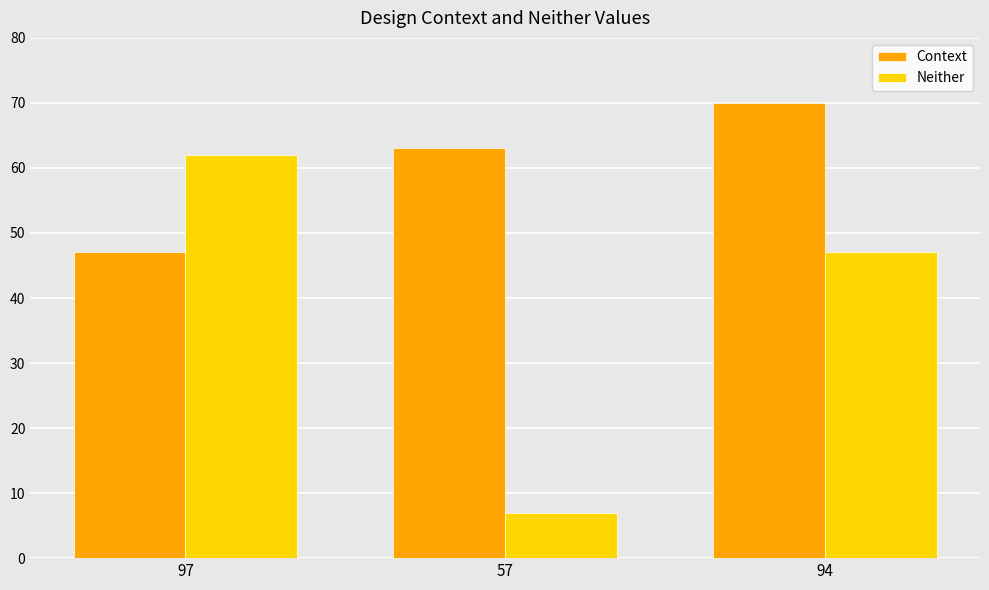

Read the Context value at 97, to the nearest 10.

50